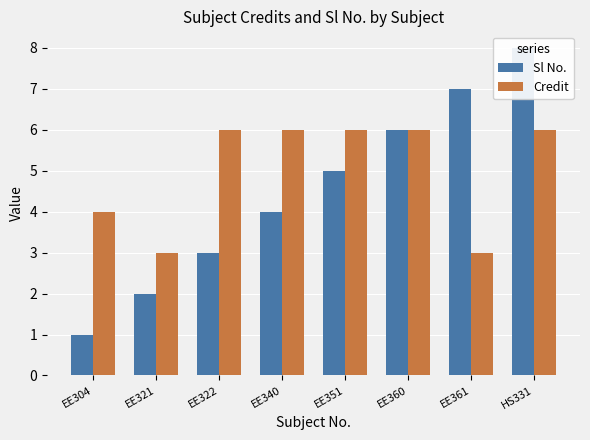

What is the sum of the Sl No. values at EE304 and EE351?

6